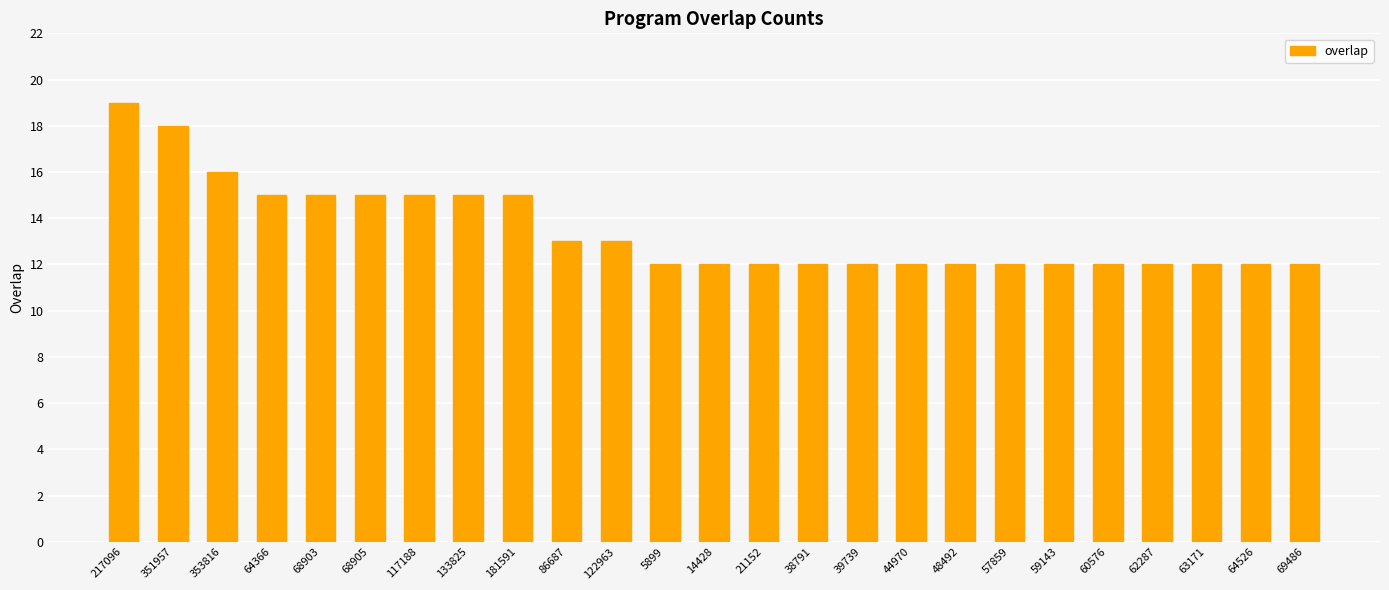

What is the average value?

13